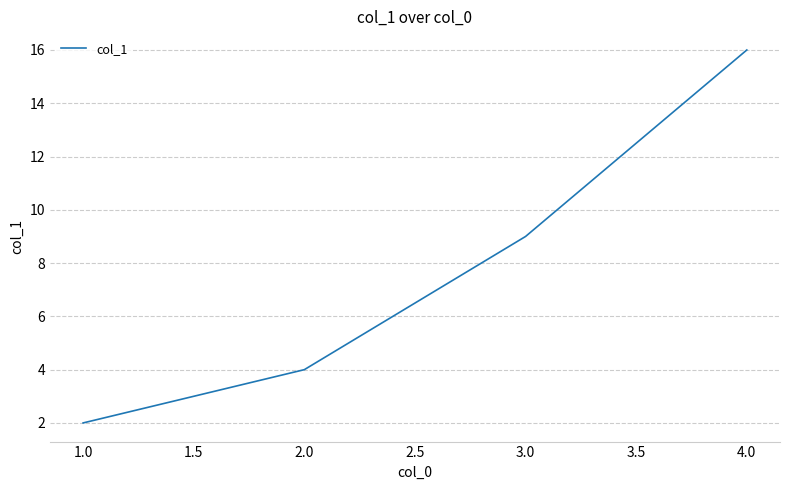

Is it true that the value at 3.0 is 9?

True